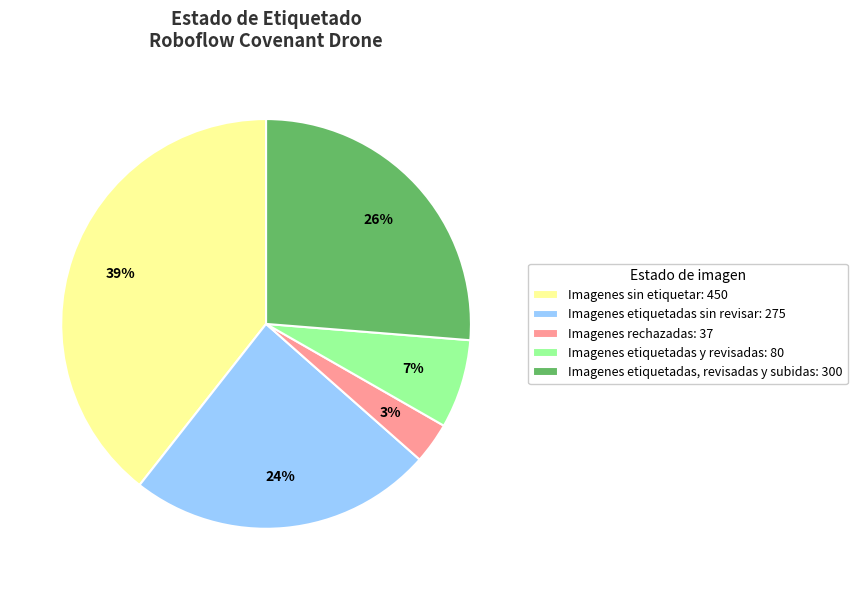

Do Imagenes rechazadas: 37 and Imagenes etiquetadas, revisadas y subidas: 300 together represent more than half of the pie?

No